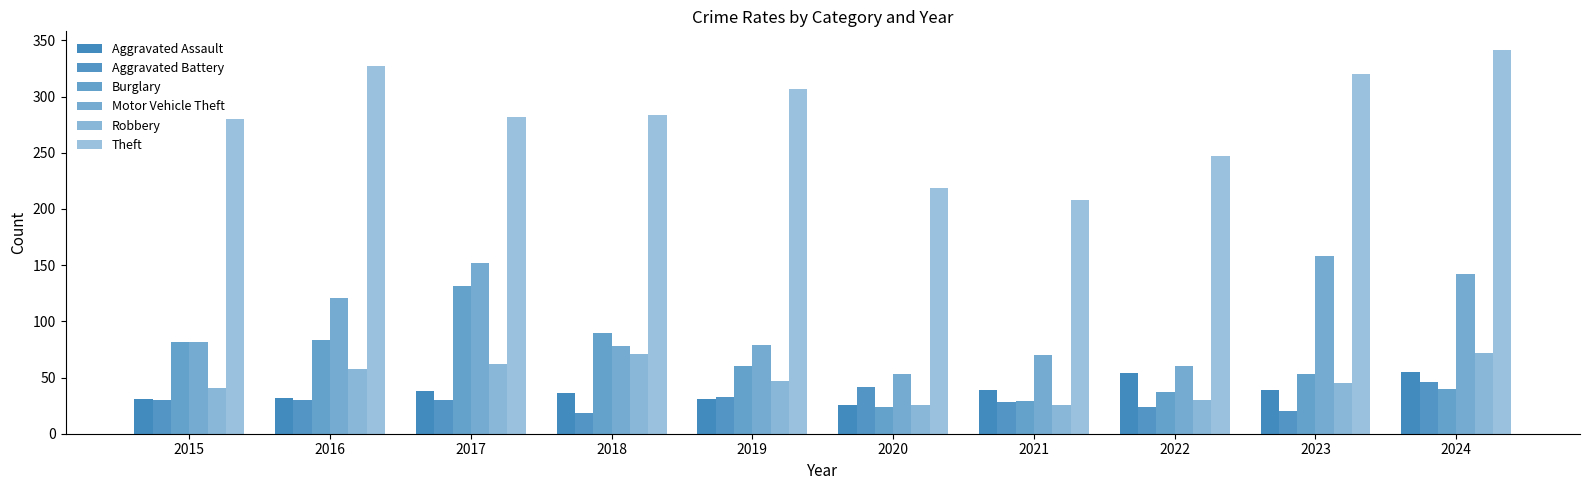

How many groups of bars are there?

10